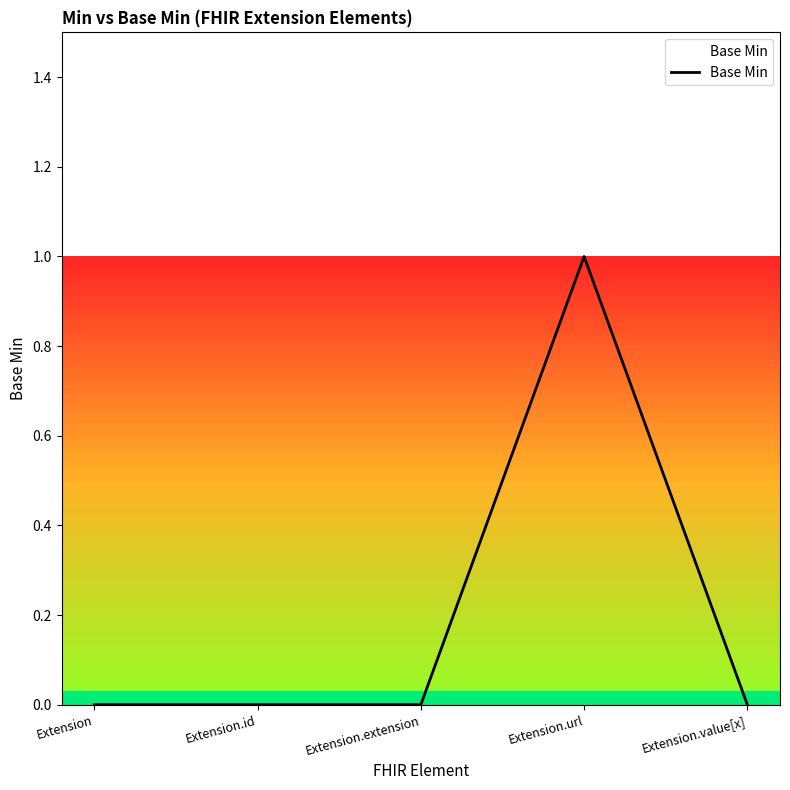

What is the difference between the maximum and minimum values?

1